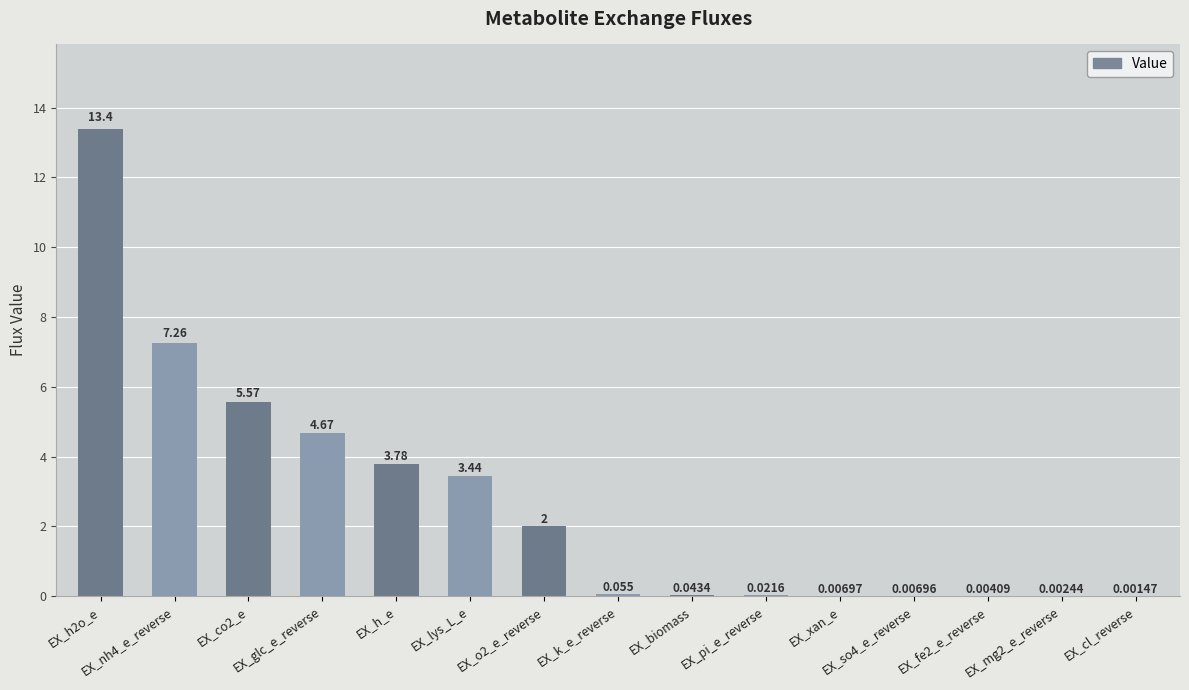

Reading right to left, extract all data points from this chart.

0.0	0.0	0.0	0.0	0.0	0.0	0.0	0.1	2.0	3.4	3.8	4.7	5.6	7.3	13.4